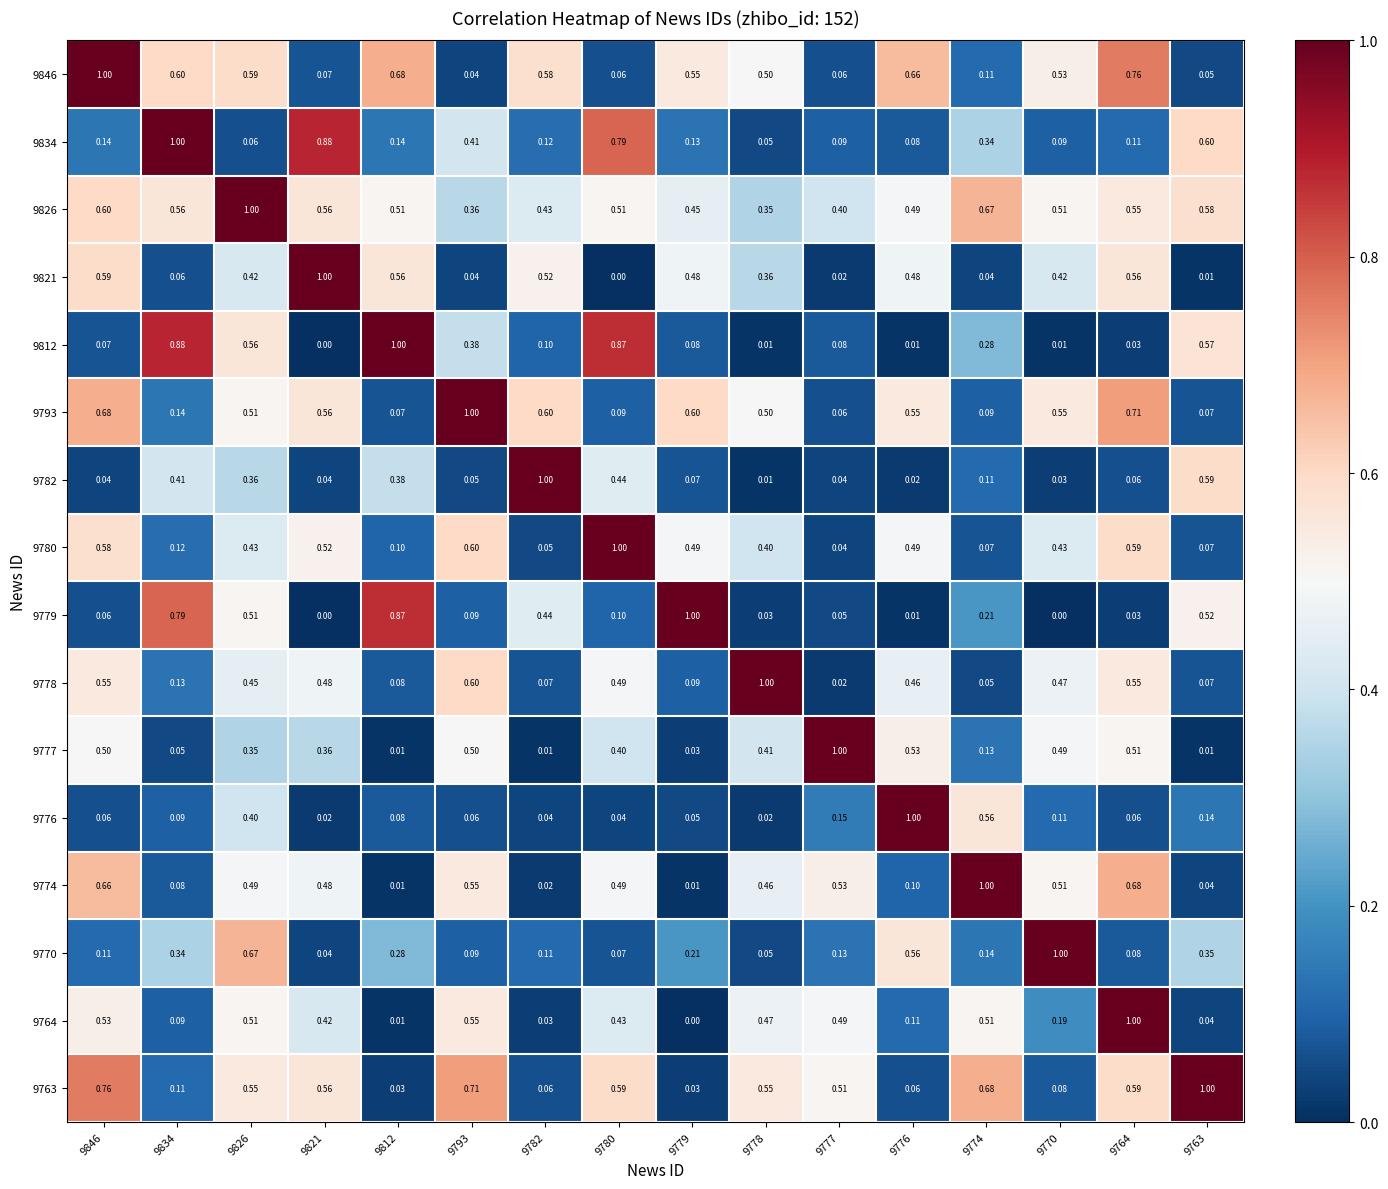

Is the value of 9846 at 9774 greater than the value of 9778 at 9777?

Yes